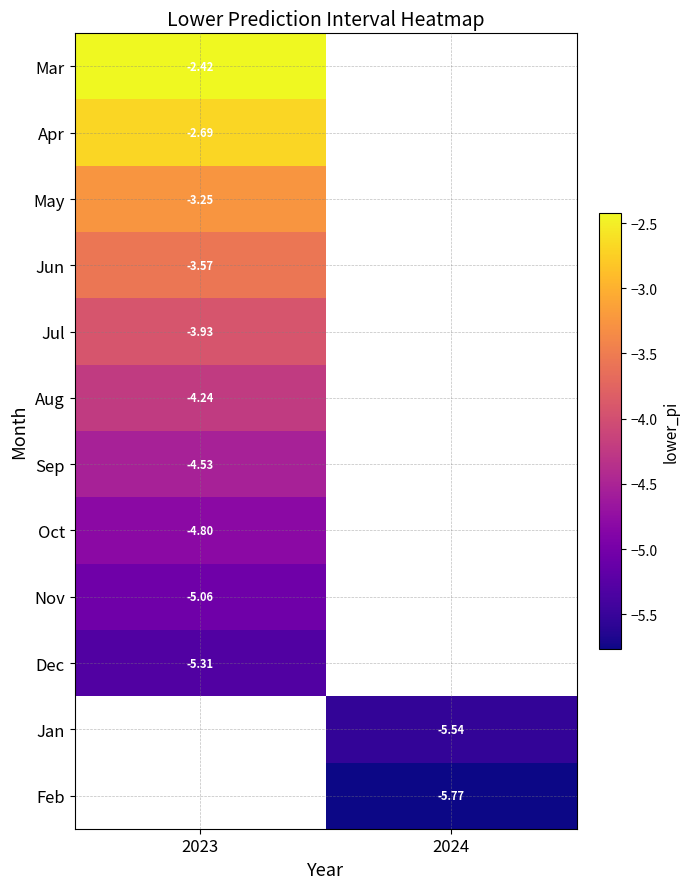

Is the value of Jan at 2024 greater than the value of Apr at 2023?

No